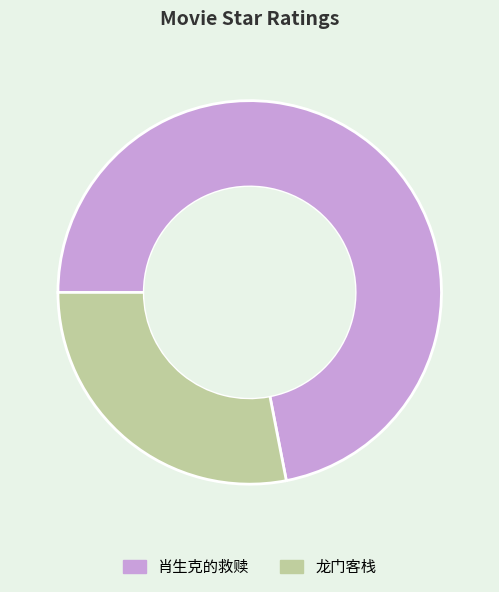

Do 龙门客栈 and 肖生克的救赎 together represent more than half of the pie?

Yes